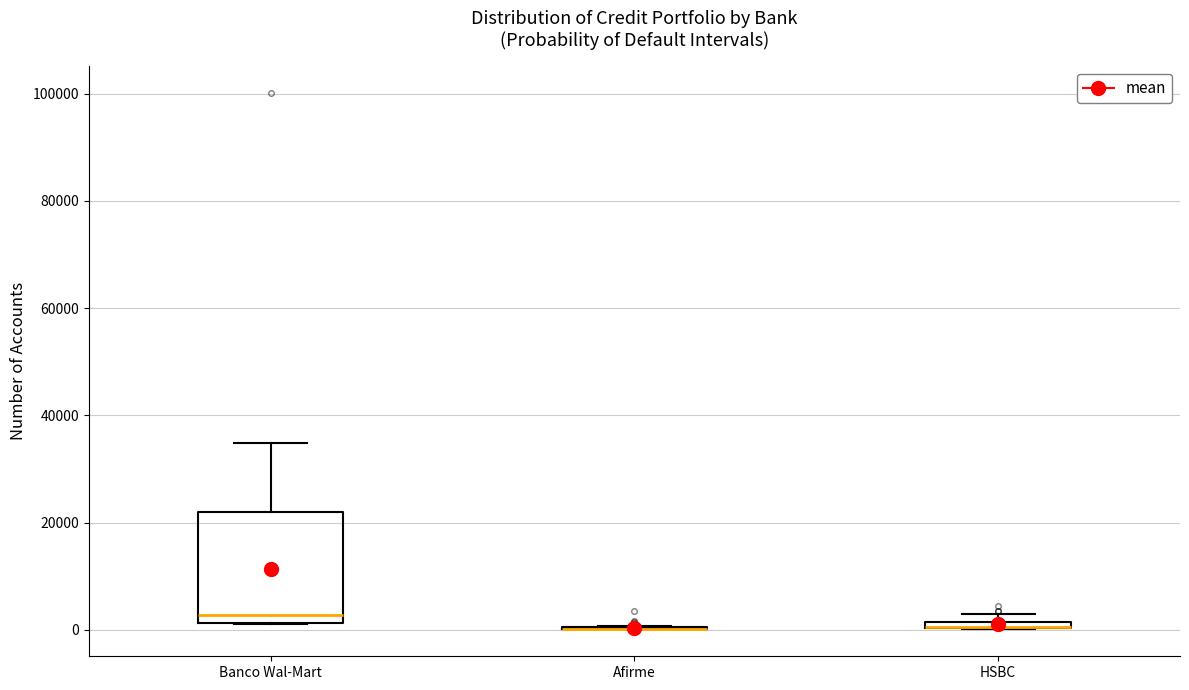

Which box is the tallest, from its lower edge to its upper edge?

Banco Wal-Mart